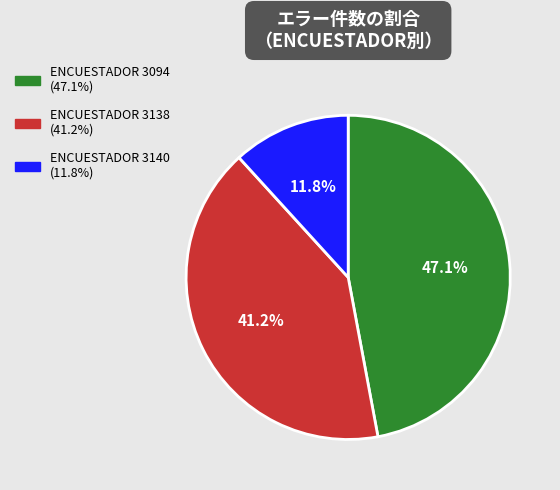

Is there a majority slice in this chart?

No